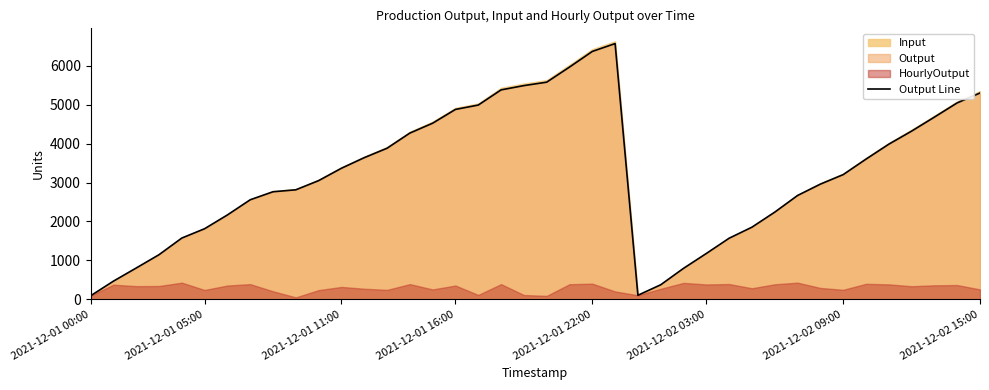

What is the greatest value displayed?

6572